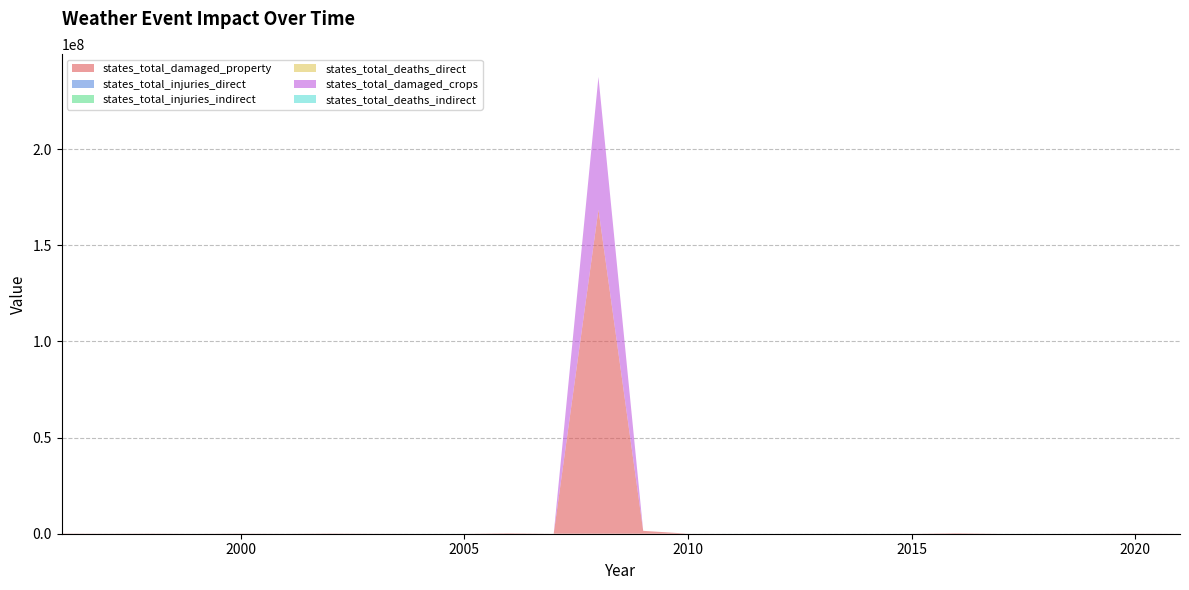

Reading left to right, list all the values displayed in this chart.

states_total_damaged_property: 123000	60000	106000	14000	101000	28000	139700	42000	0	0	250000	8000	168508750	1498000	25000	0	3000	5000	0	0	269000	0	0	0	89500	0
states_total_injuries_direct: 0	3	7	0	0	0	0	0	0	0	0	0	46	5	0	0	0	0	0	0	0	0	0	0	0	0
states_total_injuries_indirect: 0	0	0	0	0	0	0	0	0	0	0	0	2	1	0	0	0	0	0	0	0	0	0	0	0	0
states_total_deaths_direct: 1	0	2	0	0	0	0	0	0	0	0	0	1	1	0	0	0	0	0	0	0	0	0	0	0	0
states_total_damaged_crops: 0	0	0	0	0	0	0	0	0	0	0	0	69000000	0	0	0	0	0	0	0	0	0	0	0	11300	0
states_total_deaths_indirect: 0	0	0	0	0	0	0	0	0	0	0	0	1	1	0	0	0	0	0	0	0	0	0	0	0	0